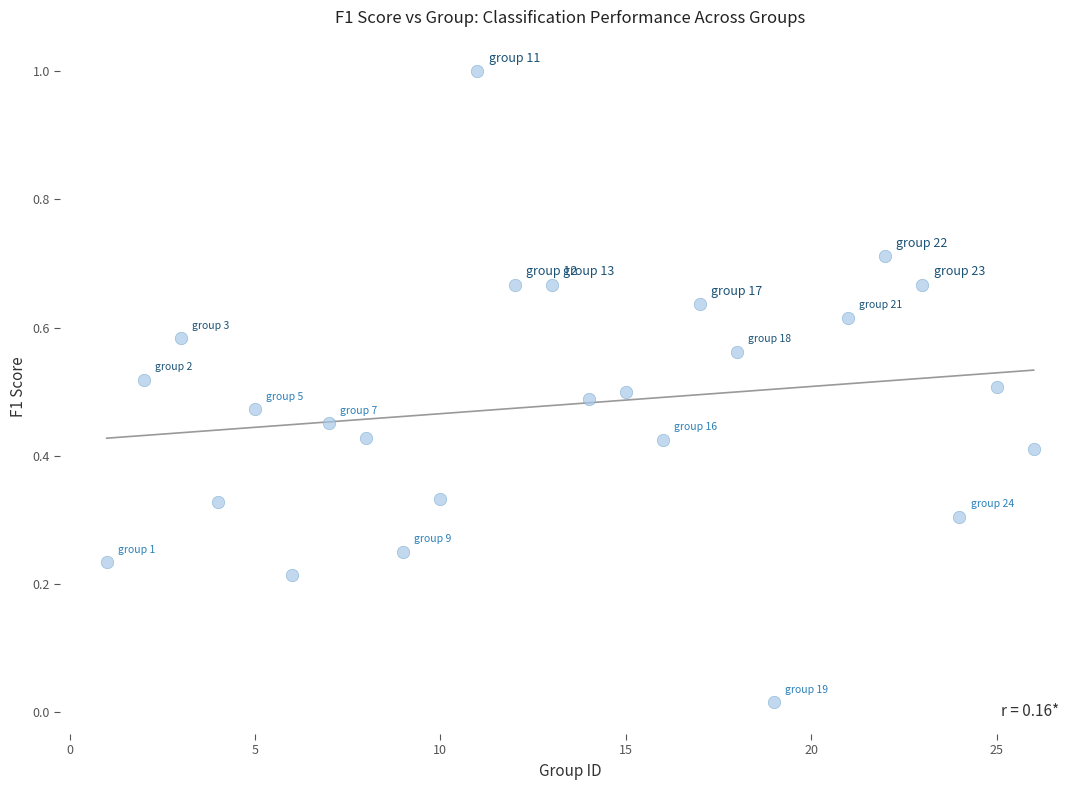

What is the range of X values (max minus min)?

25.0